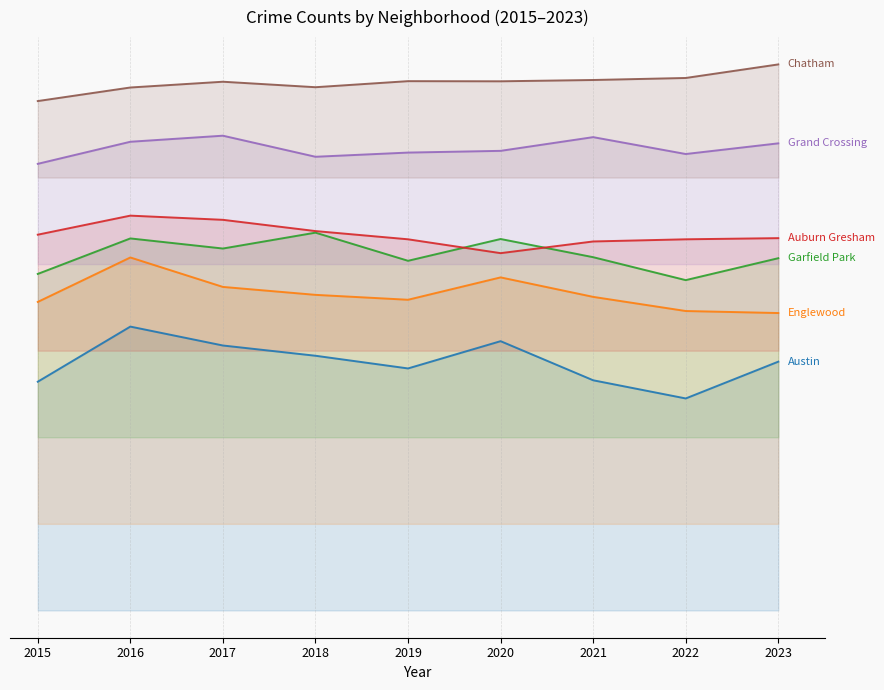

How many data points in Grand Crossing are above 3185?

4